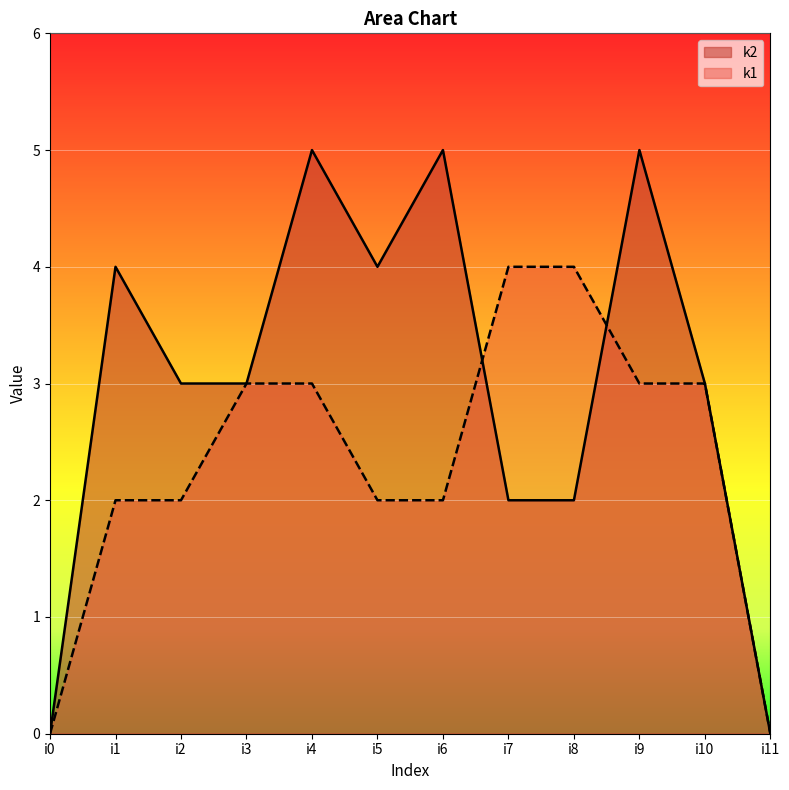

Reading right to left, what are all the values shown in this chart?

k1: 0	3	3	4	4	2	2	3	3	2	2	0
k2: 0	3	5	2	2	5	4	5	3	3	4	0